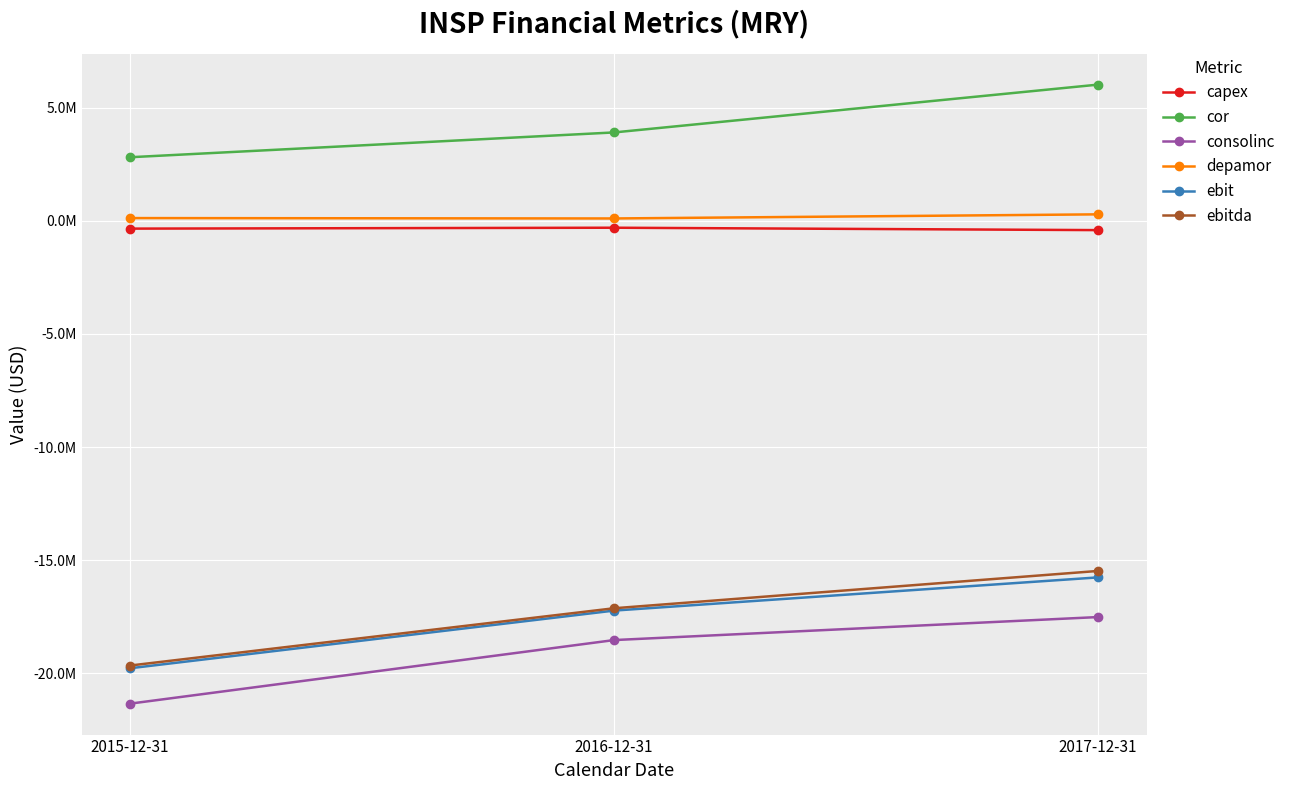

Which series has the largest total across all categories?

cor